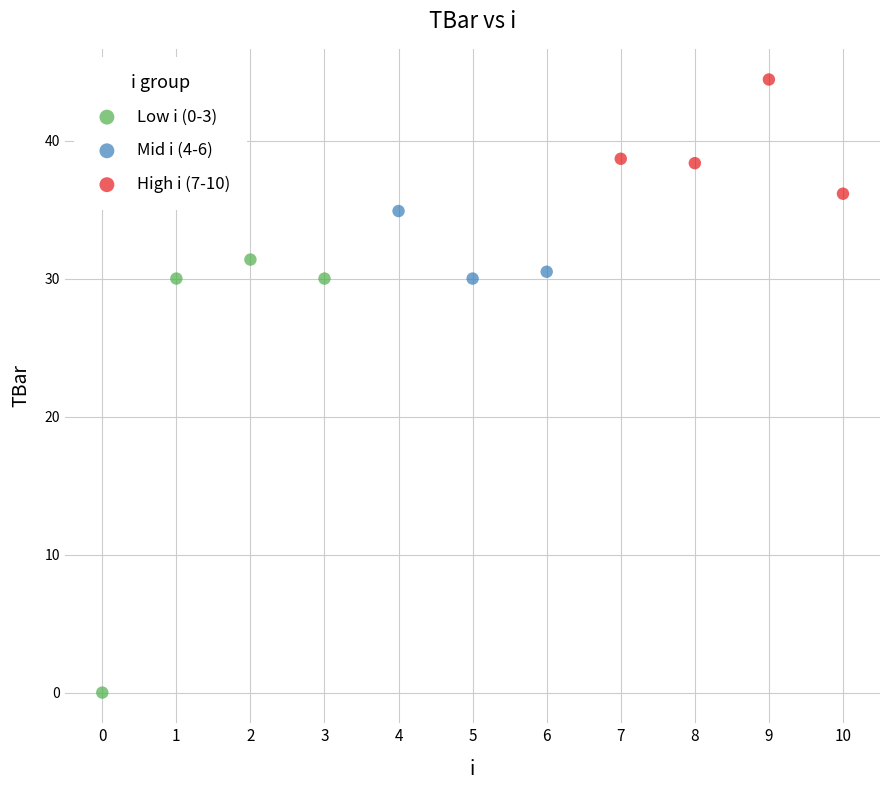

Which series contains the highest Y value?

High i (7-10)